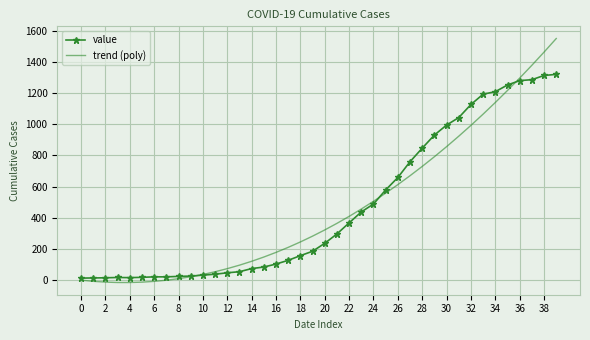

What is the greatest value displayed?

1548.7